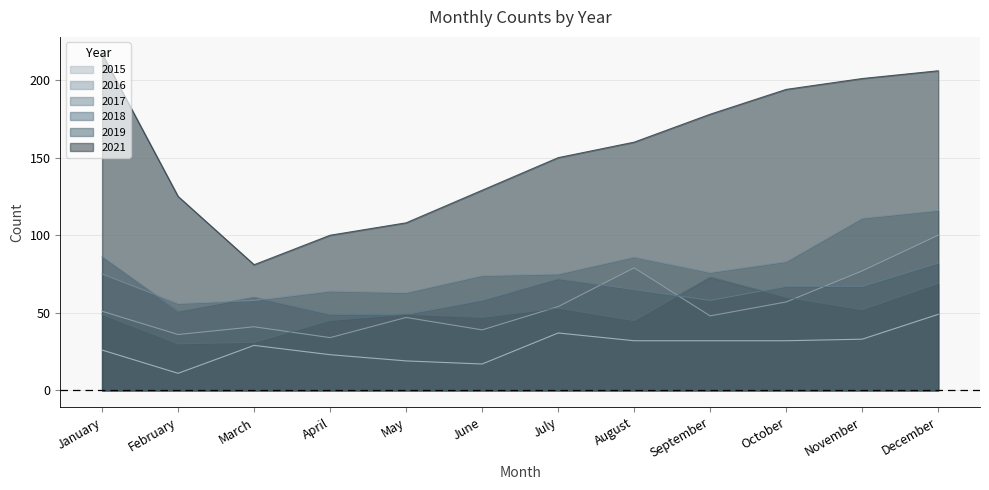

How many values in the 2016 series exceed 51?

5